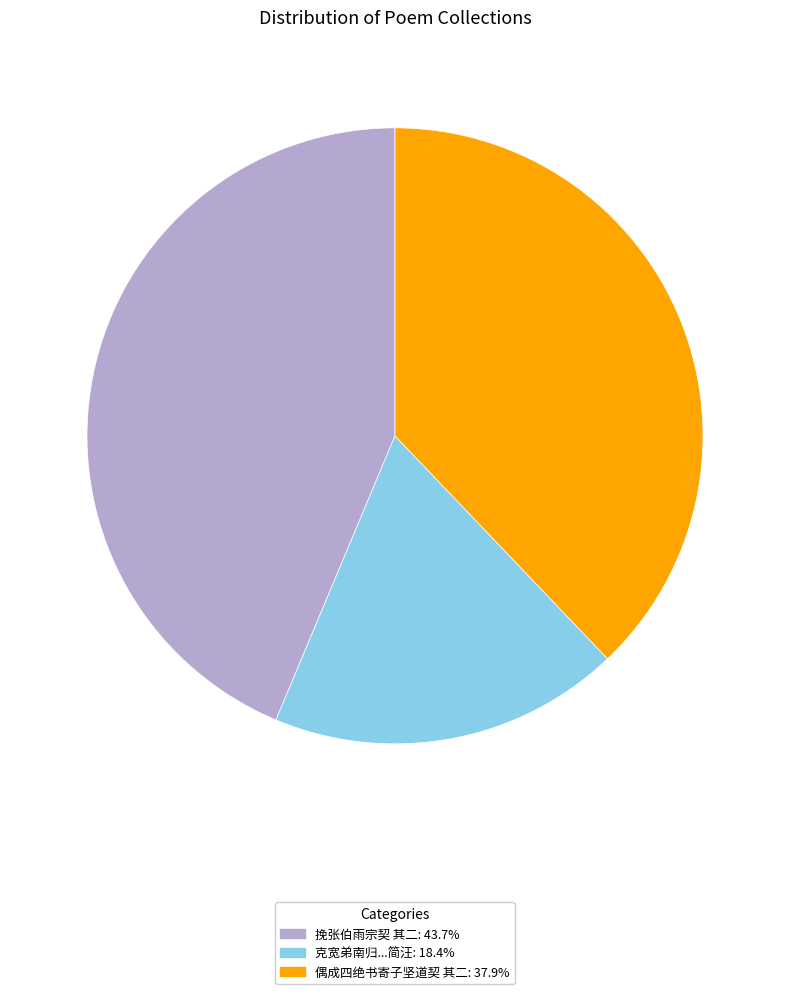

How many slices are in this pie chart?

3